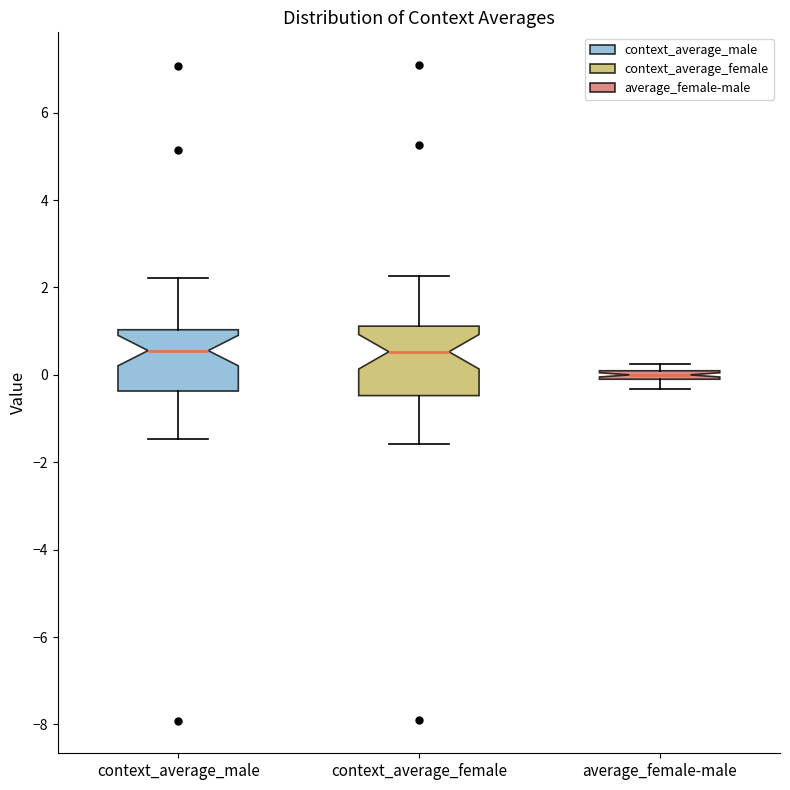

Where does the median line of the box for context_average_male sit on the y-axis? The values are not printed on the chart, so give them approximately, as read against the axis.

0.6